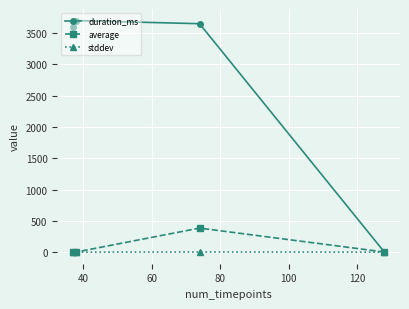

Does the chart have visible grid lines?

Yes